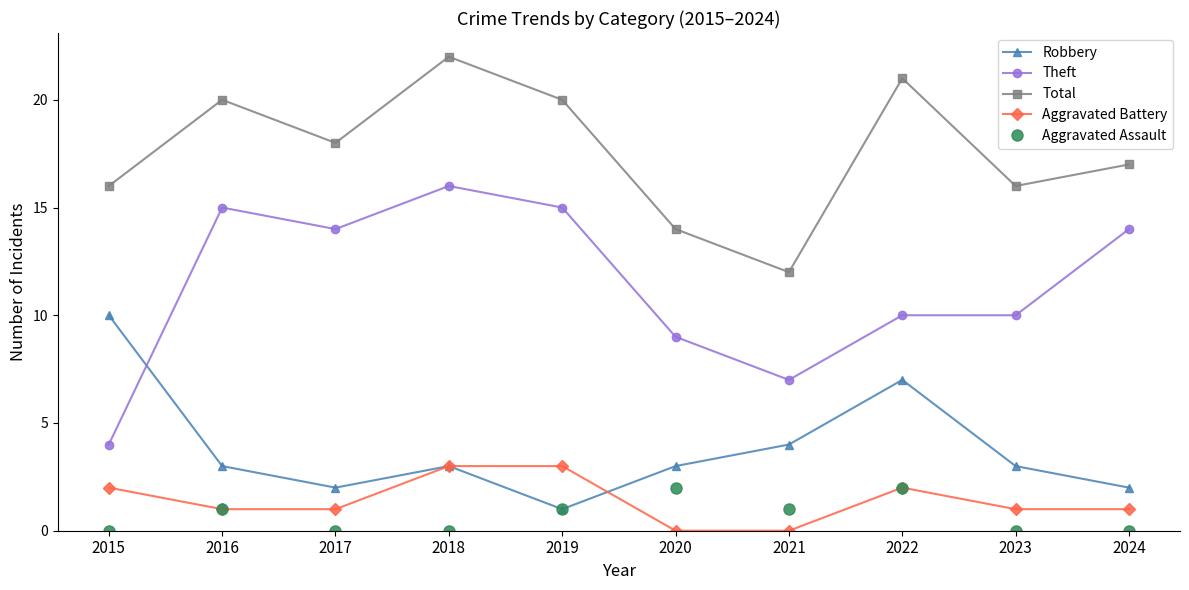

At which category does Total reach its first local valley?

2017